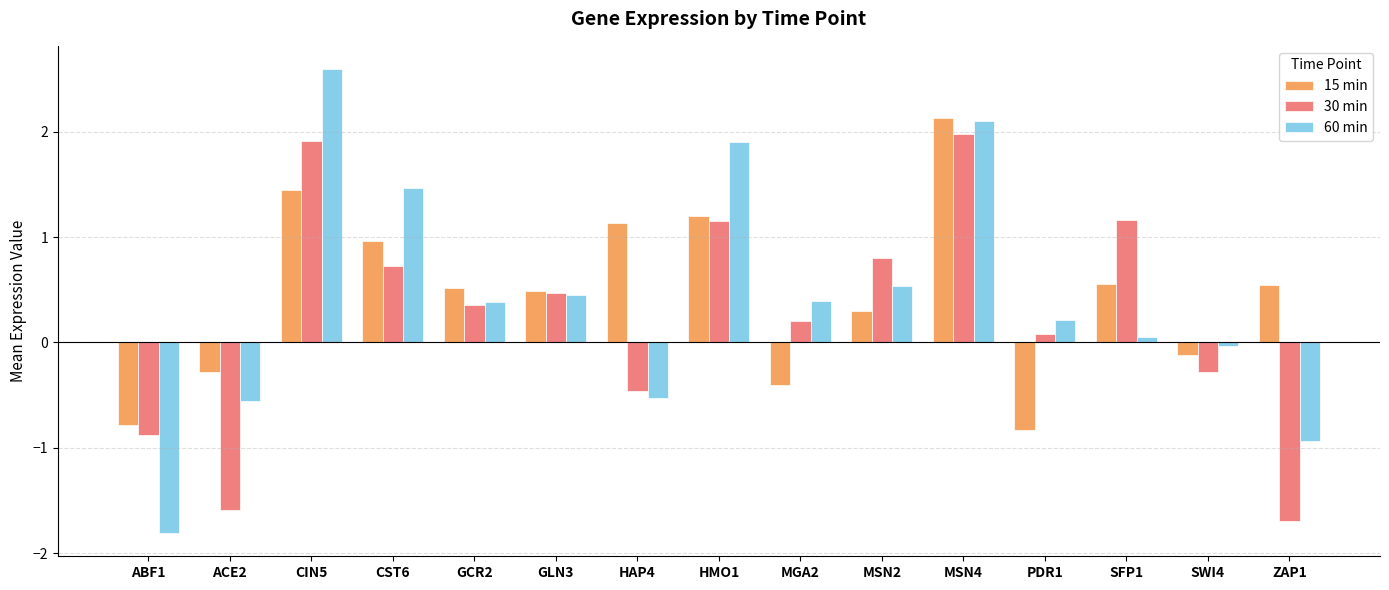

What is the label of the 14th bar from the right?

ACE2